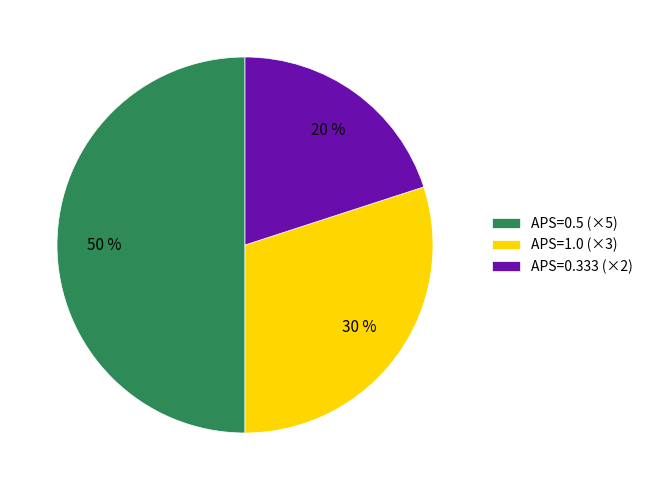

Does APS=1.0 (×3) represent more than half of the total?

No